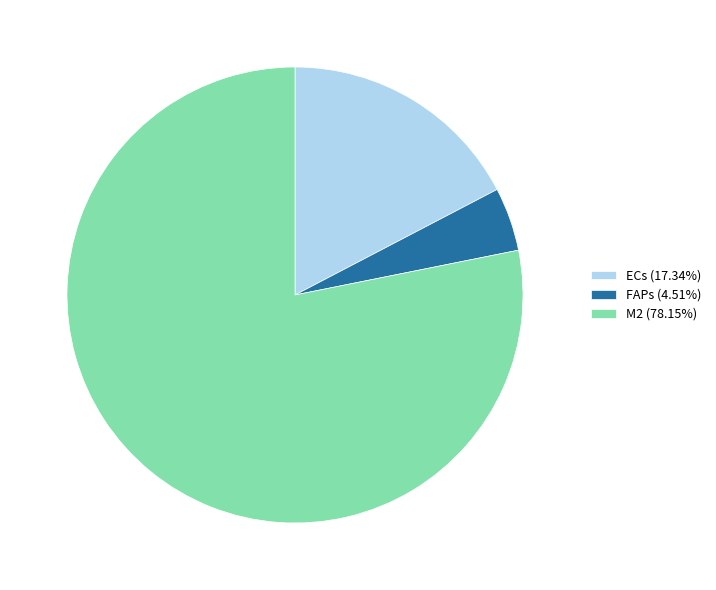

Is there any slice that represents more than half of the pie?

Yes